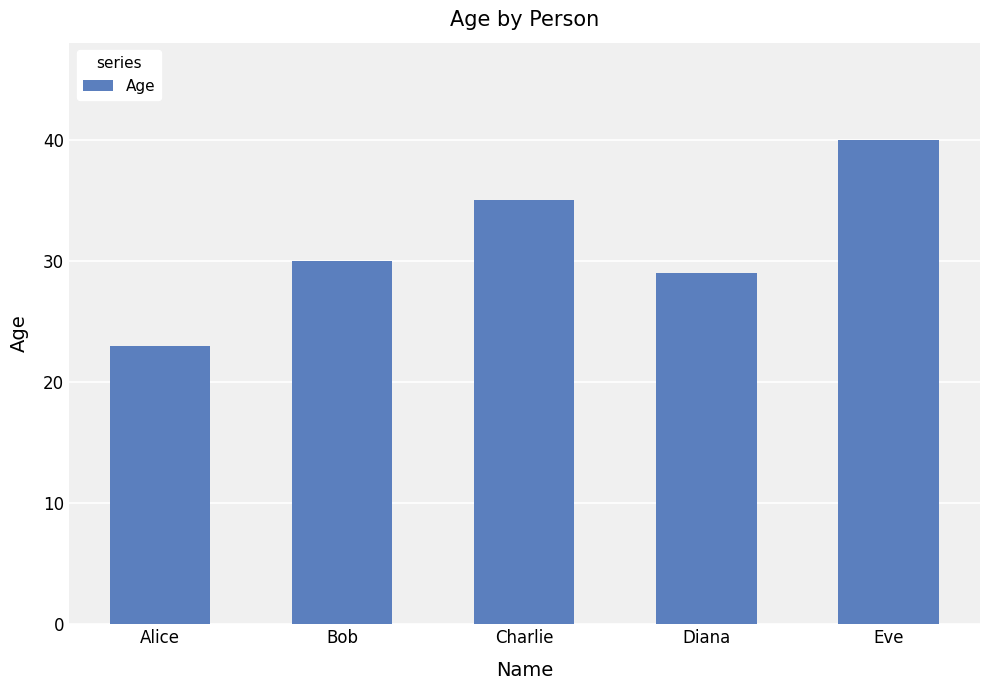

What is the label of the 1st bar from the right?

Eve